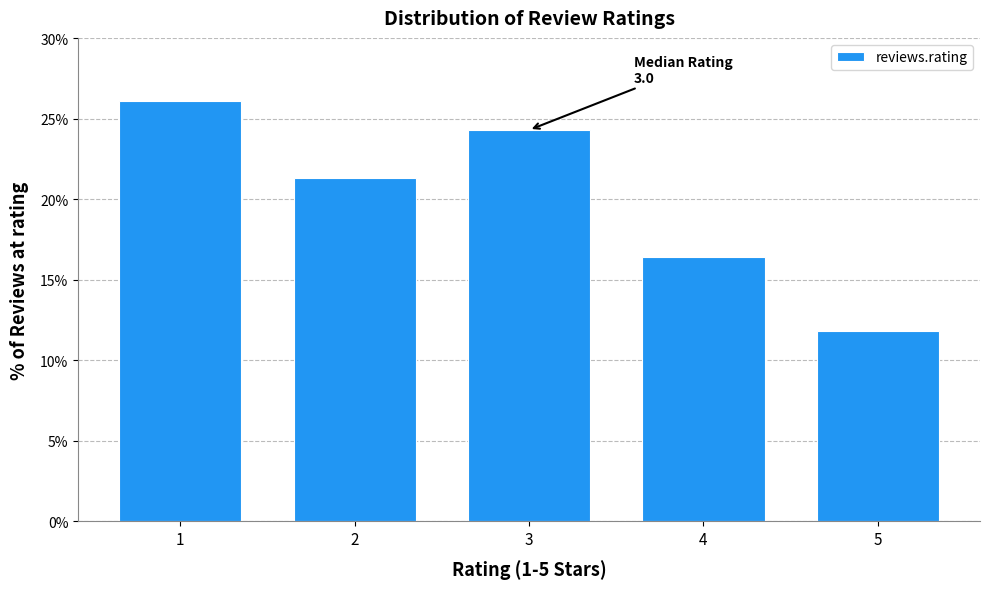

Reading right to left, transcribe all the data shown in this chart.

5=11.8	4=16.4	3=24.3	2=21.3	1=26.1